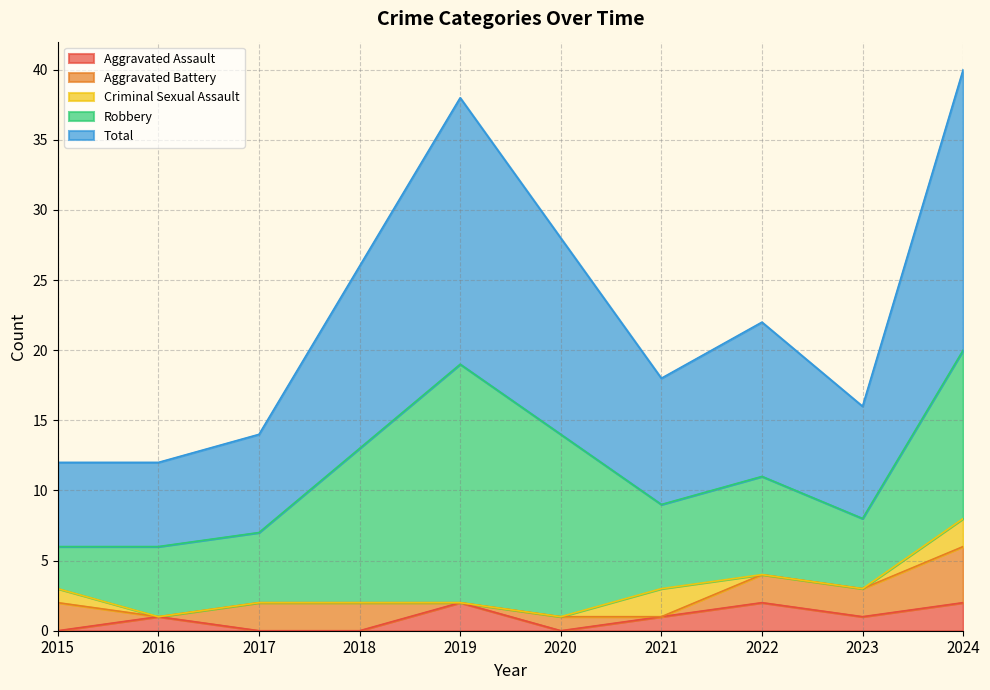

Which series has the widest spread of values?

Robbery